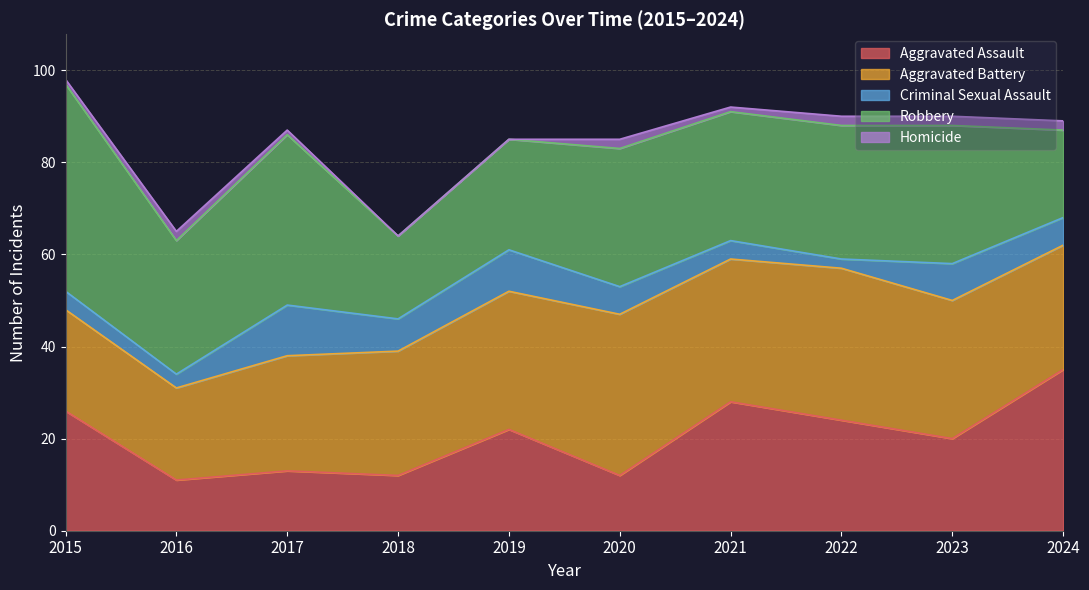

Which has a higher value, 2022 or 2024?

2024